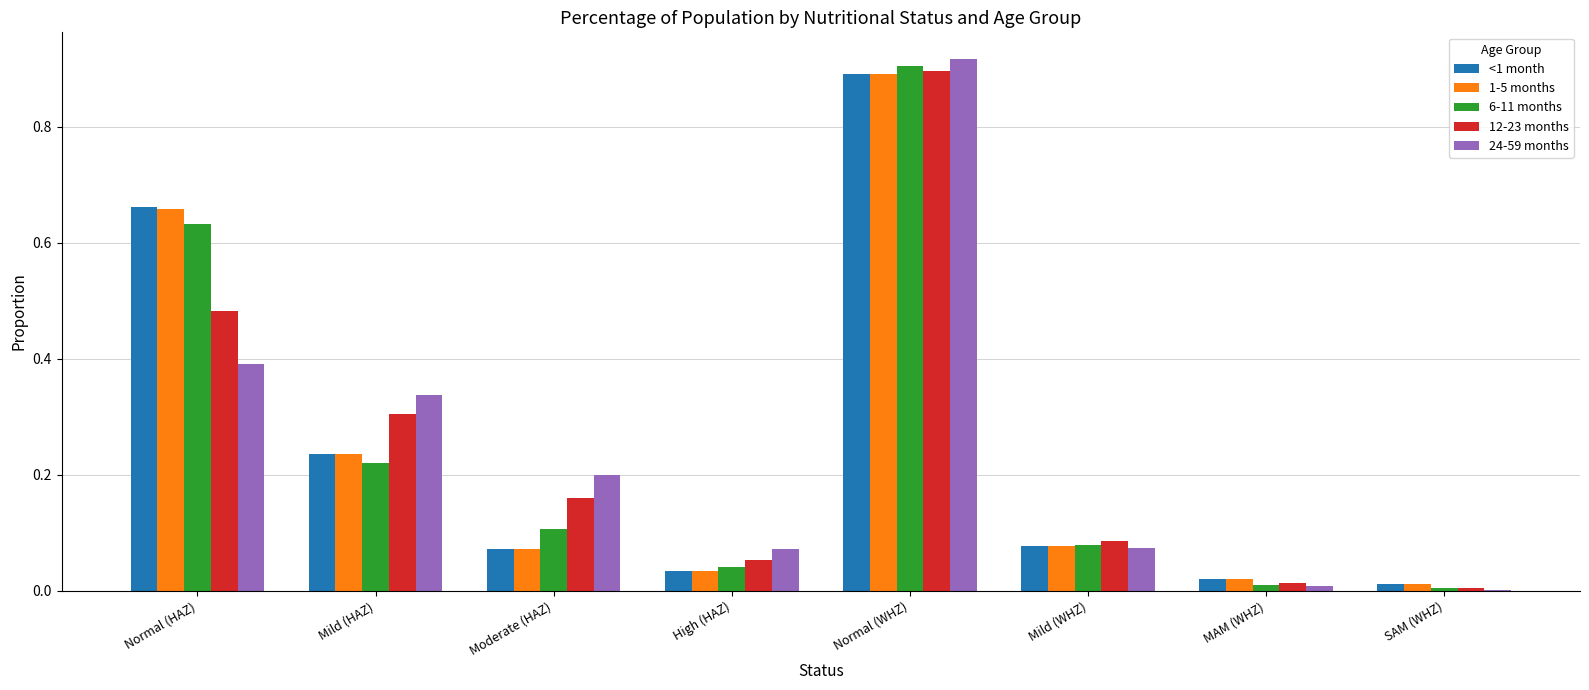

True or false: <1 month has a value of 0.9 at Normal (WHZ).

True